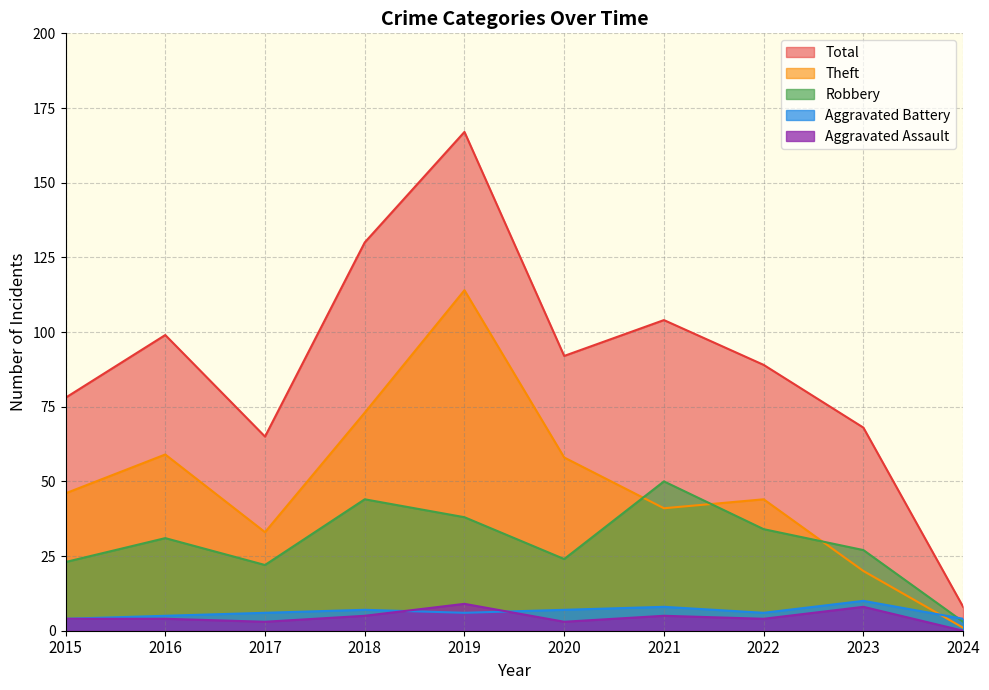

What value does the Robbery series have at 2022?

34